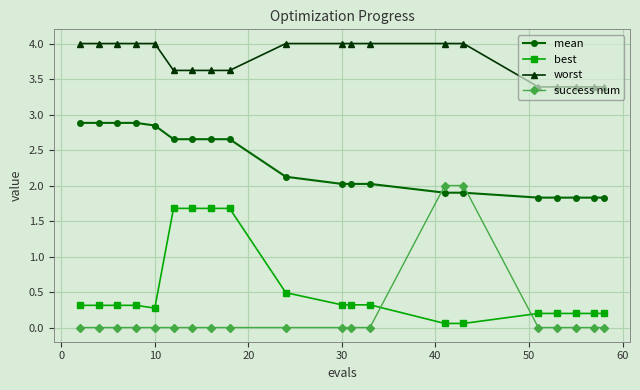

What is the sum of all mean values?

46.1